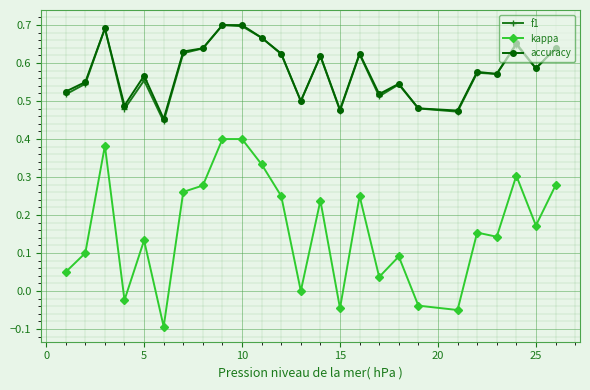

True or false: f1 has more than 0 points higher than both neighbors.

True